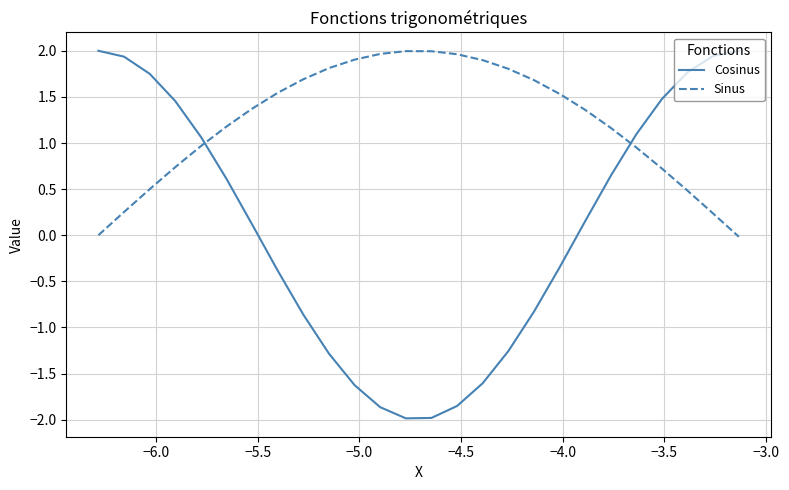

What is the minimum value for Cosinus?

-2.0